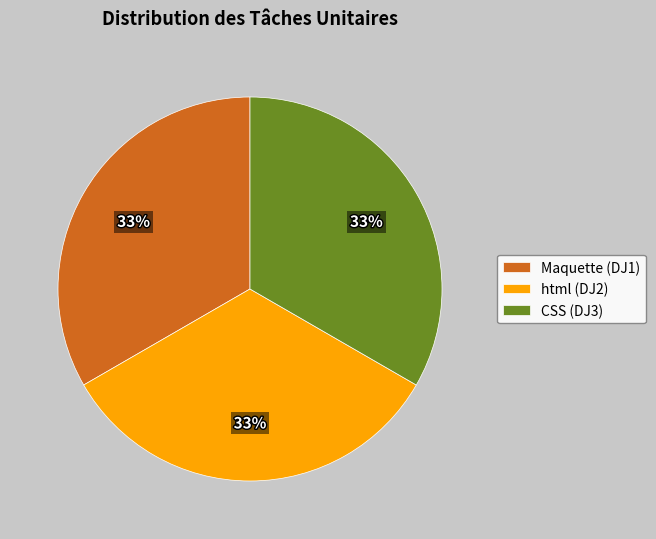

Does html (DJ2) account for over 50% of the chart?

No